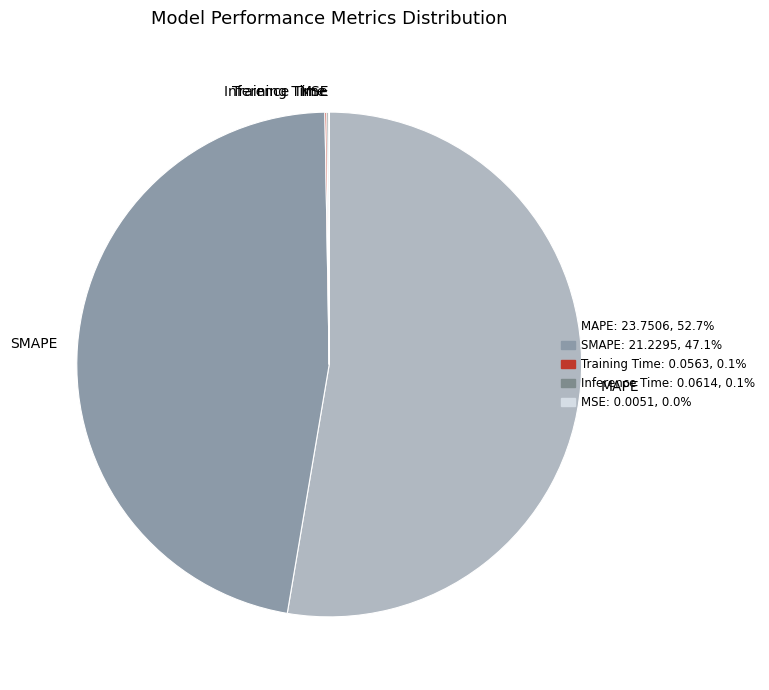

What is the largest slice in the pie chart?

MAPE